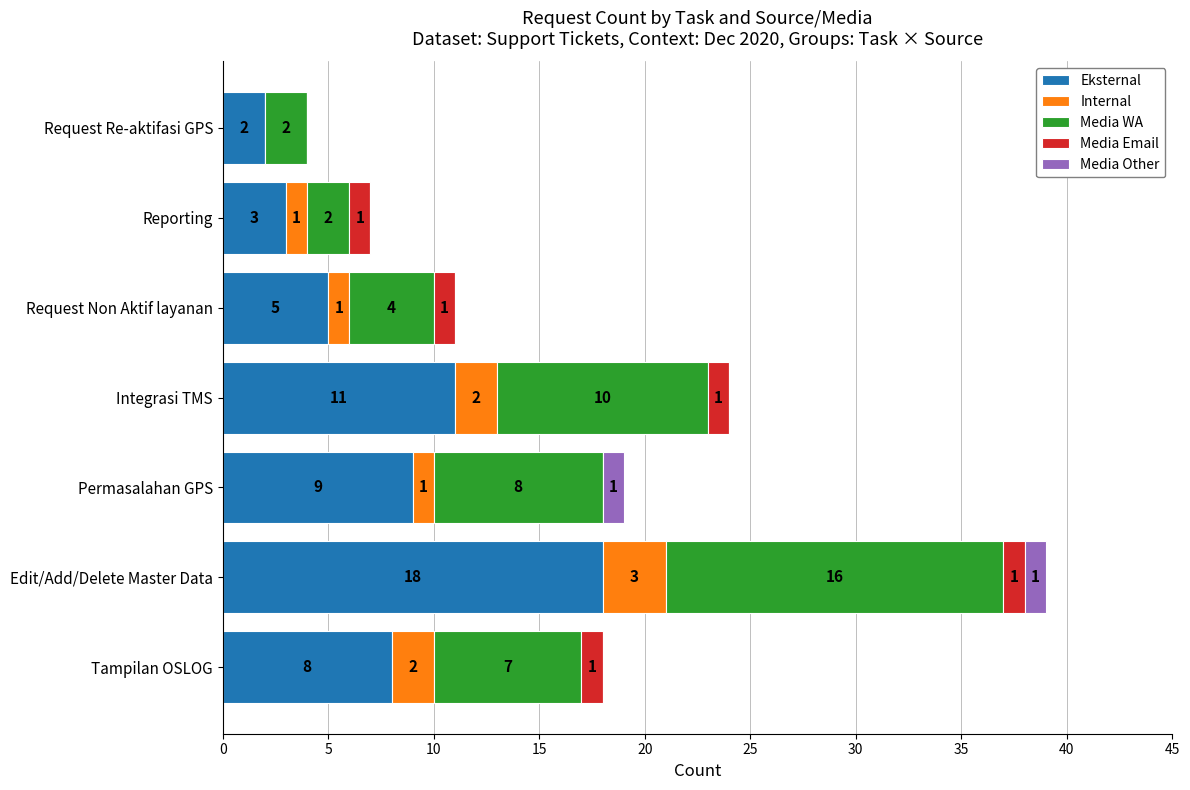

What is the sum of the Eksternal values at Tampilan OSLOG and Request Re-aktifasi GPS?

10